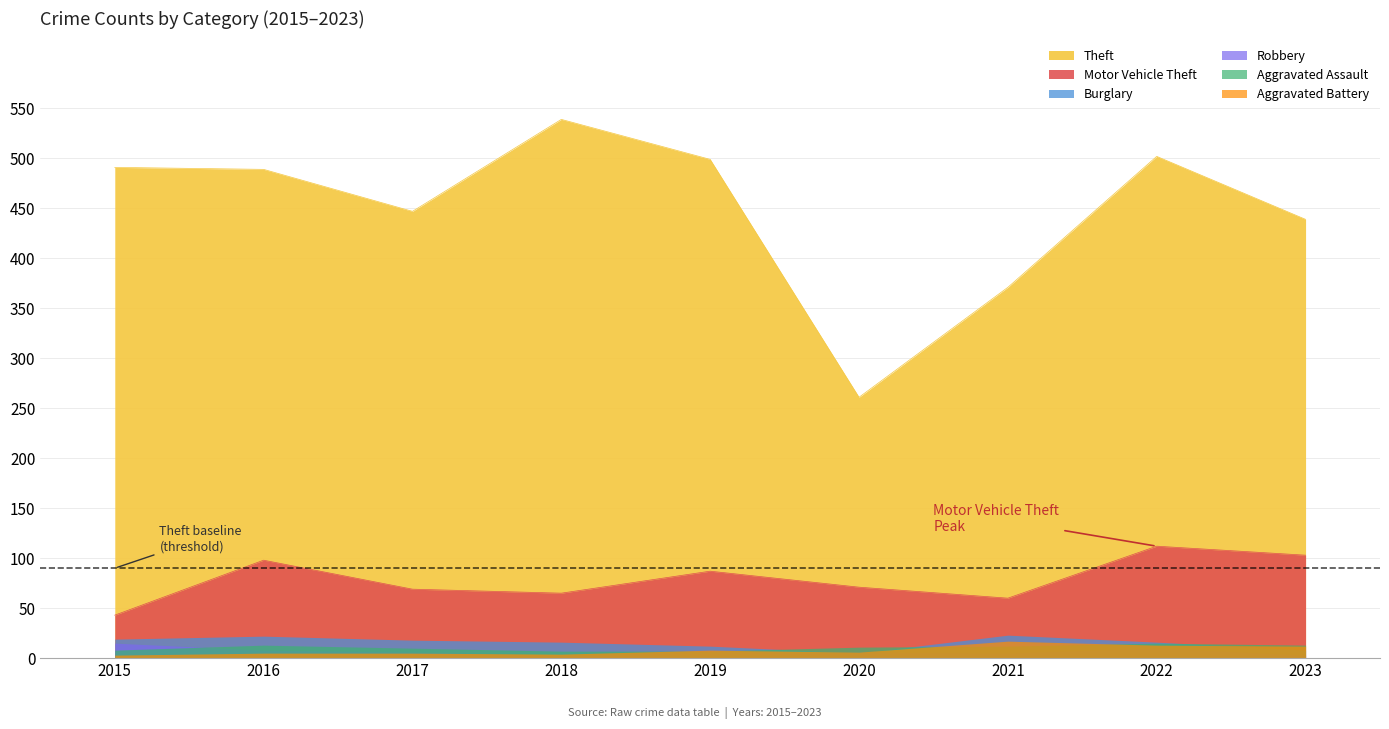

Which has a higher value, 2017 or 2019?

2019